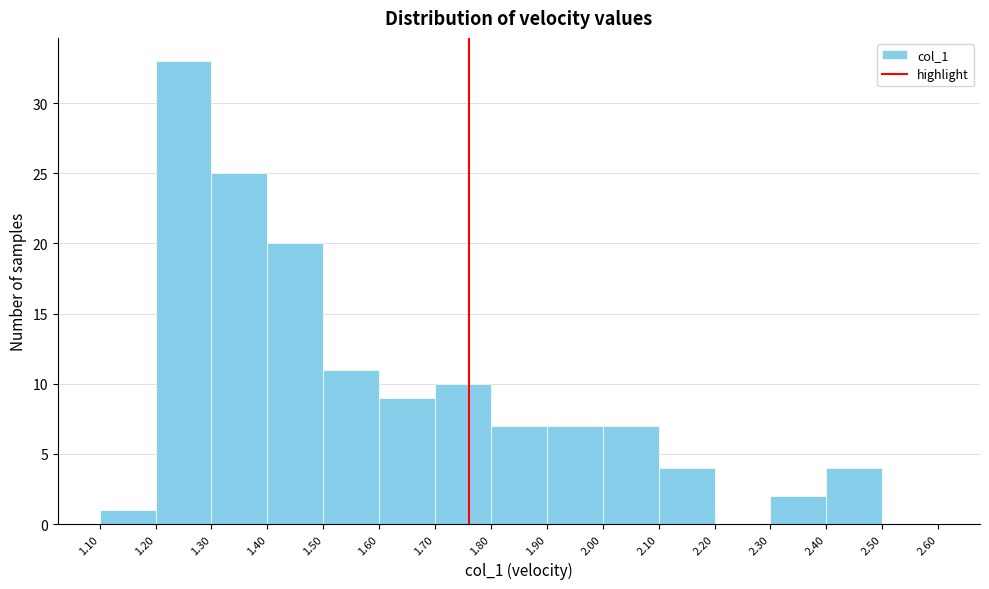

Which range on the x-axis has the tallest bar?

1.20 to 1.30